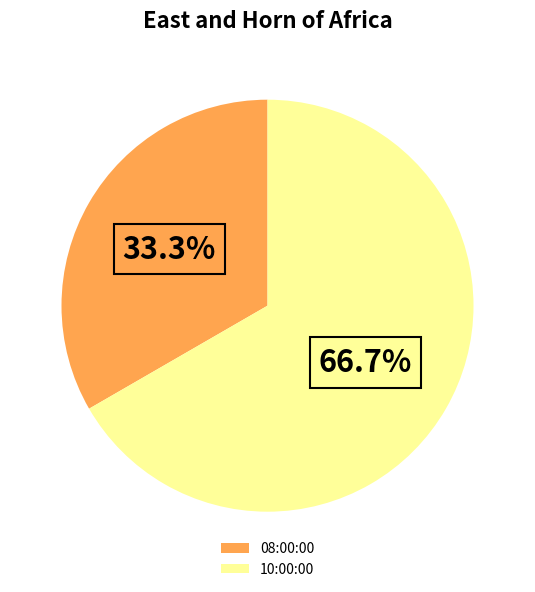

What is the largest slice in the pie chart?

10:00:00